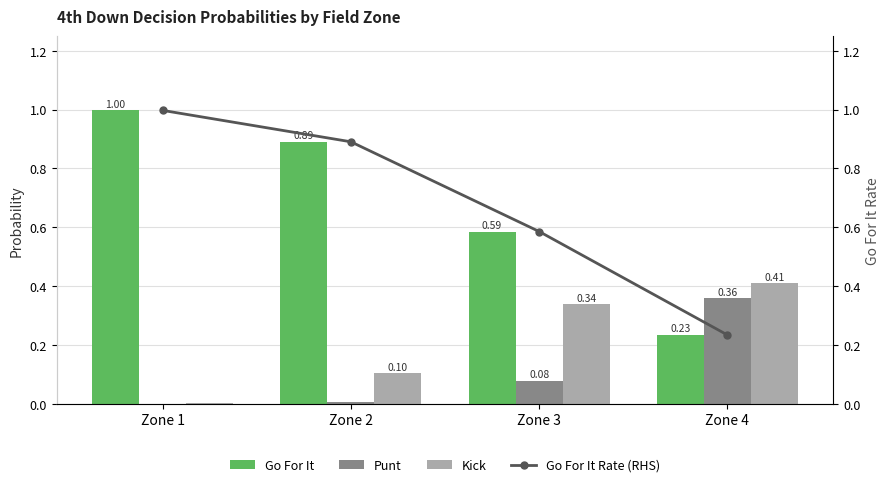

Which series has the largest total across all categories?

Go For It